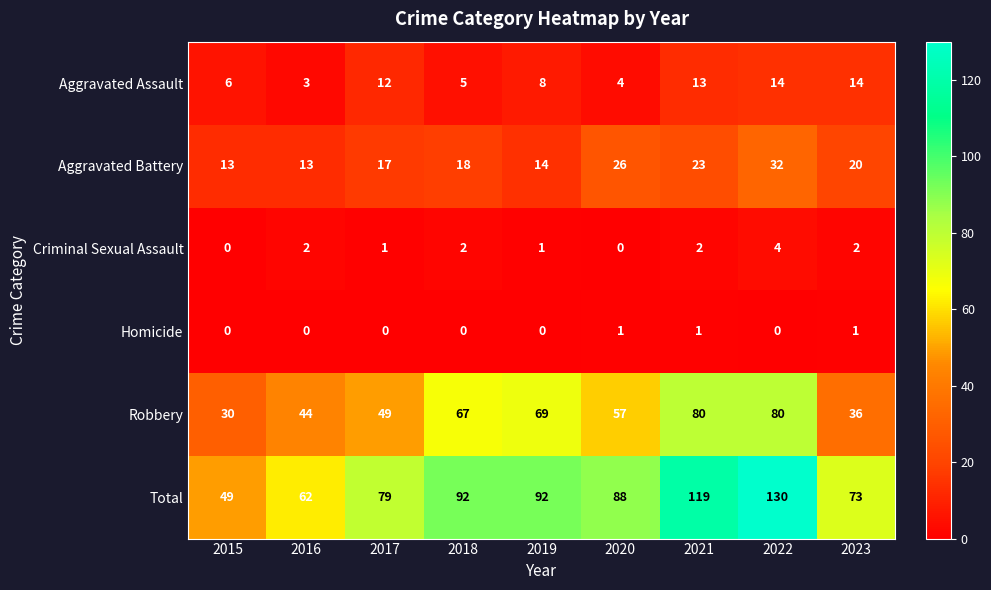

The value of Total at 2016 is 62. True or false?

True